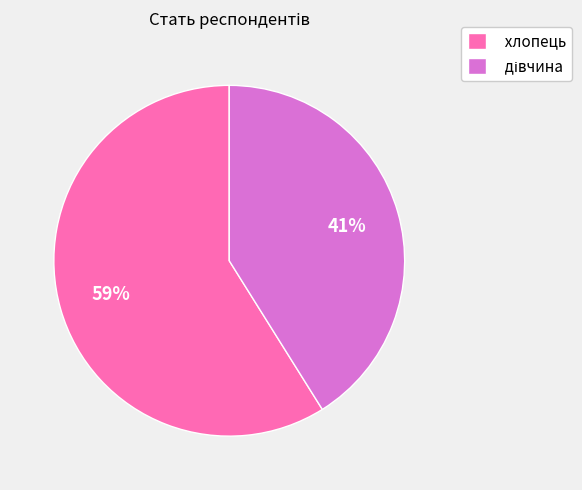

How many segments does this pie chart have?

2